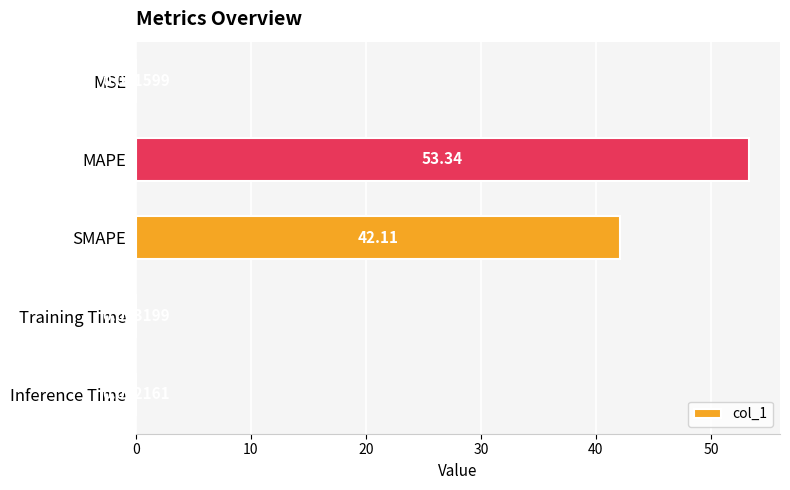

Where is the data nearest to the value 26?

SMAPE